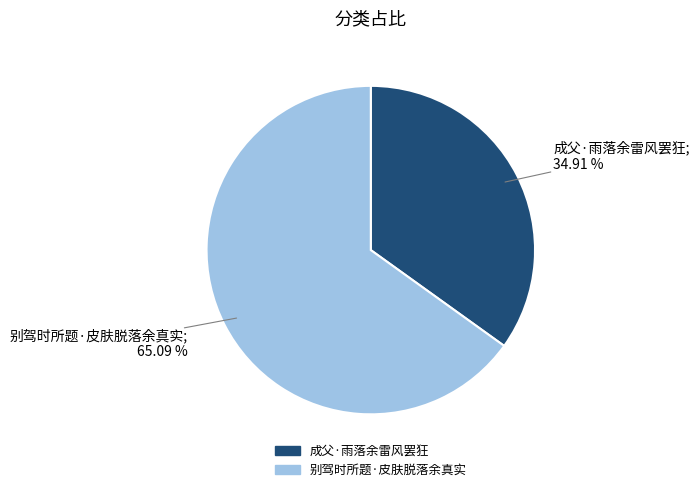

True or false: 成父·雨落余雷风罢狂 accounts for 35% of the total.

True